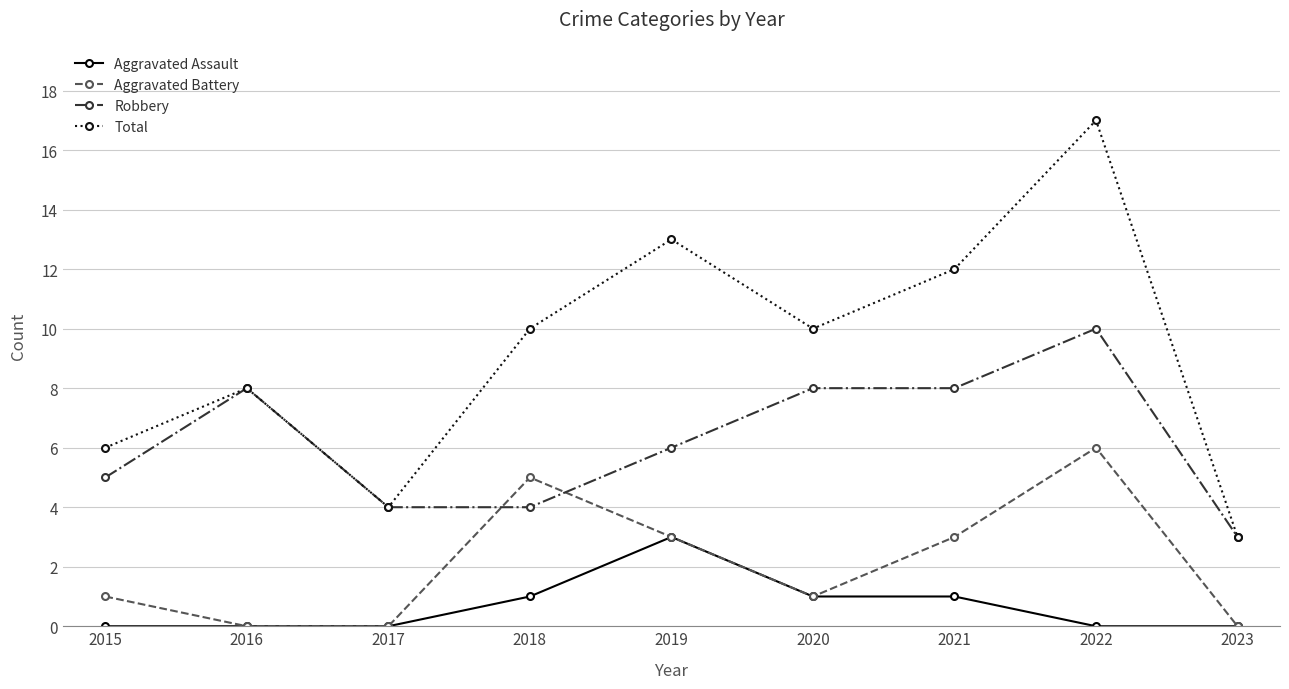

In Aggravated Battery, how many points are higher than both neighbors (excluding endpoints)?

2